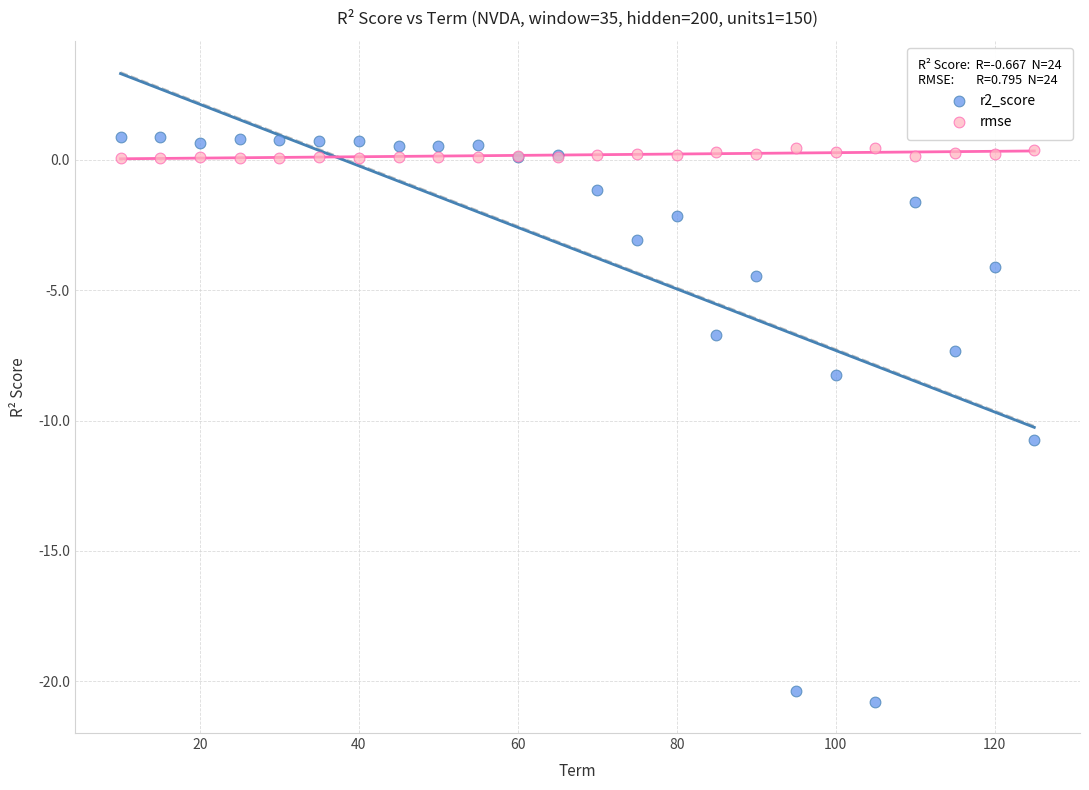

Which series reaches the minimum Y coordinate?

r2_score